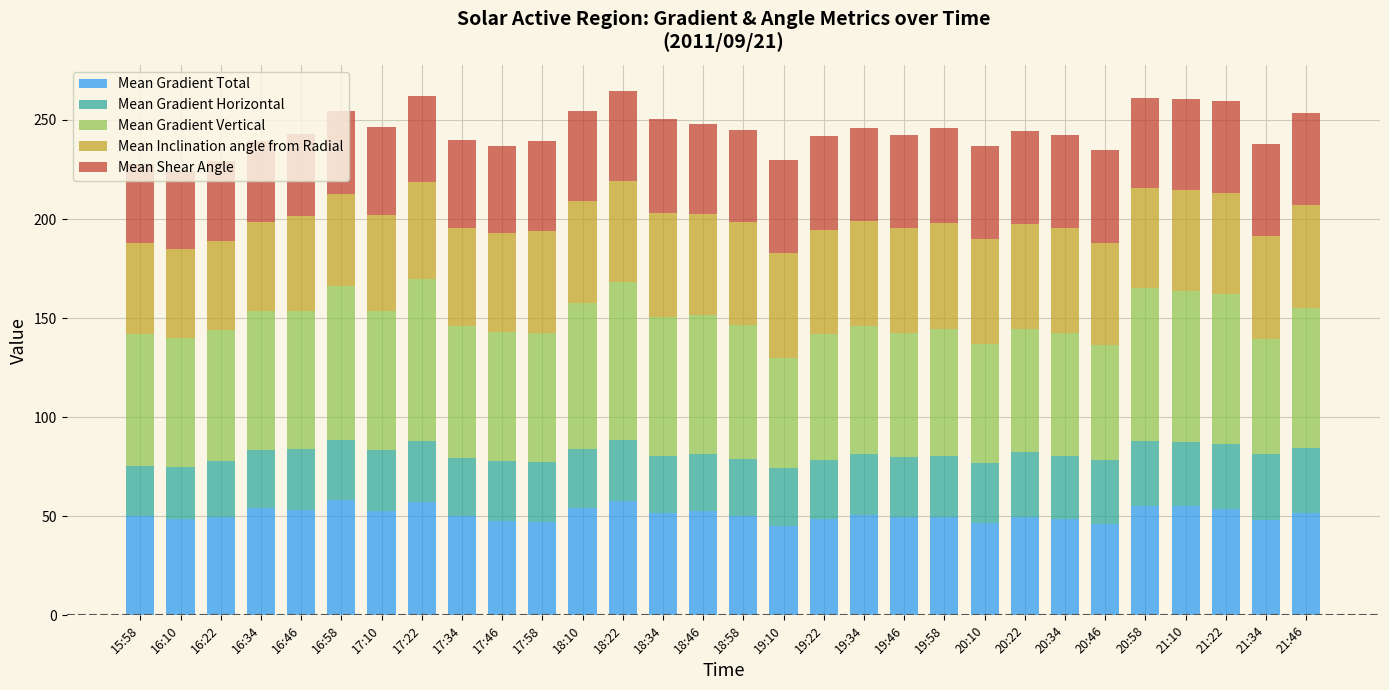

The value of Mean Gradient Total at 17:34 is 16.0. True or false?

False